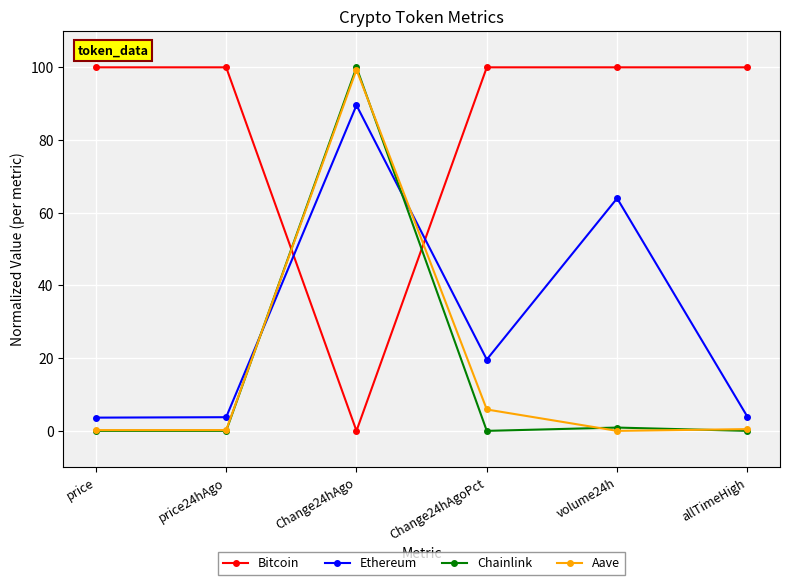

Which series has the largest total across all categories?

Bitcoin